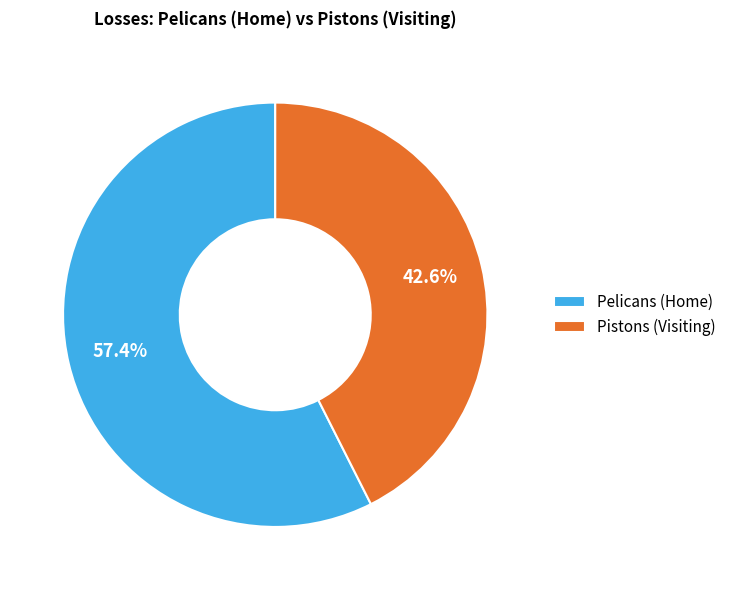

Is it true that Pistons (Visiting) is 43% of the pie?

True